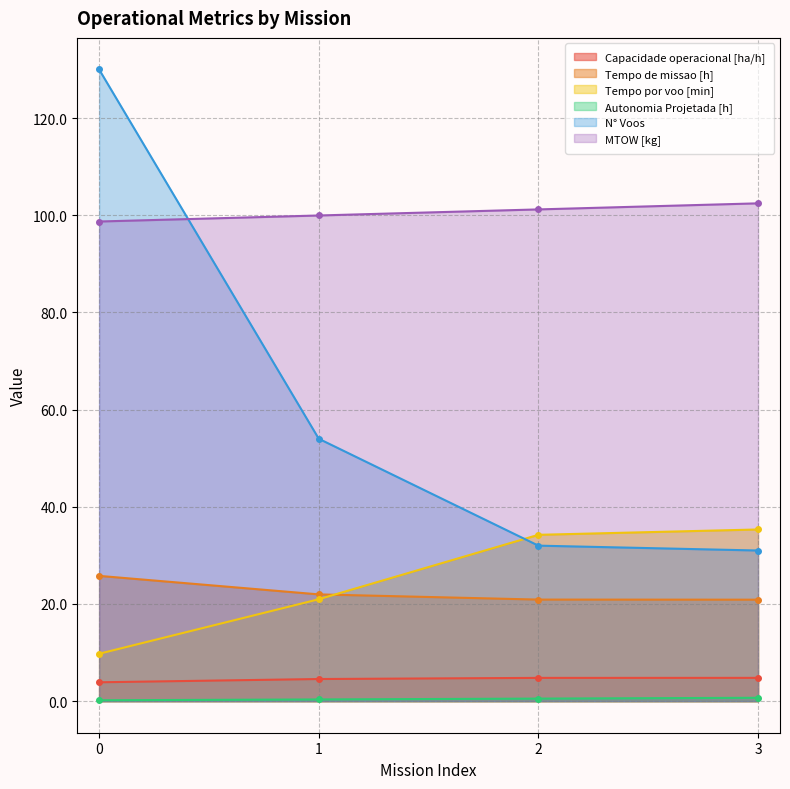

True or false: Autonomia Projetada [h] has more than 2 points higher than both neighbors.

False